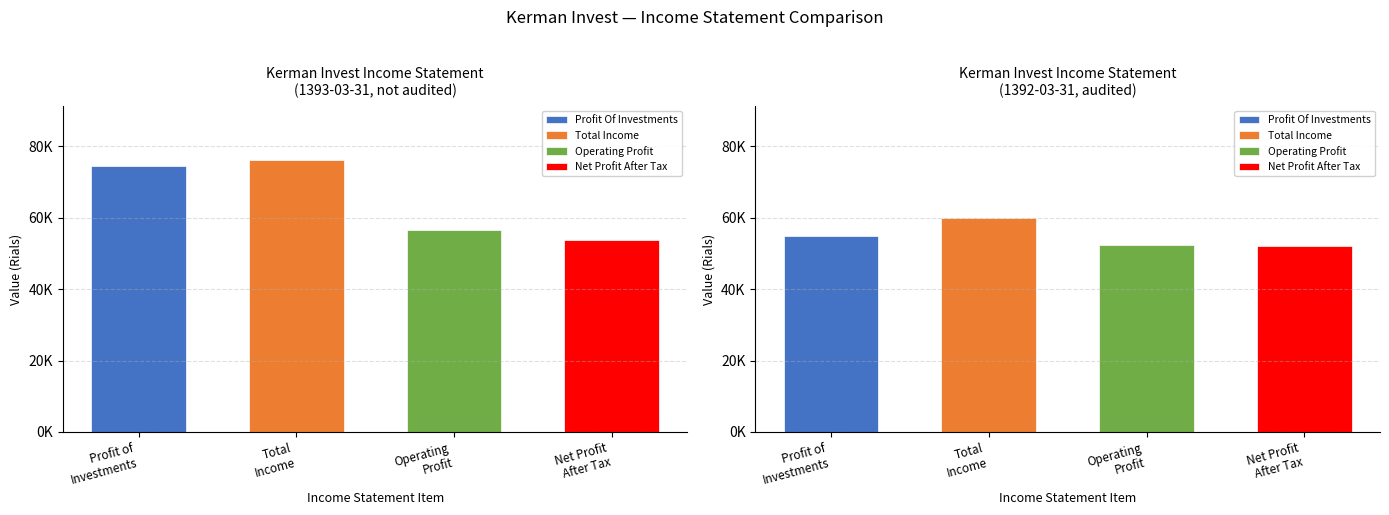

What are all the series names shown in the legend?

profit_of_investments, total_income, operating_profit, net_profit_after_tax